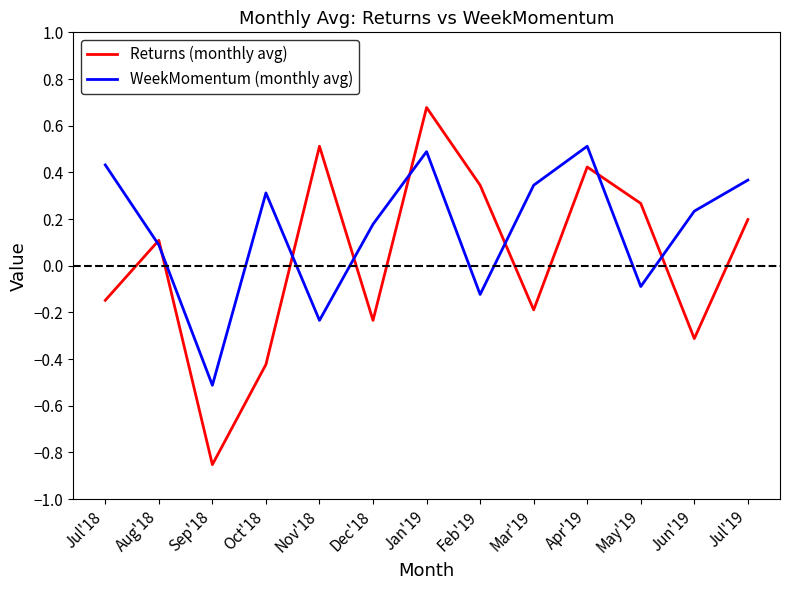

Which category has the lowest value in the Returns (monthly avg) series?

Sep'18